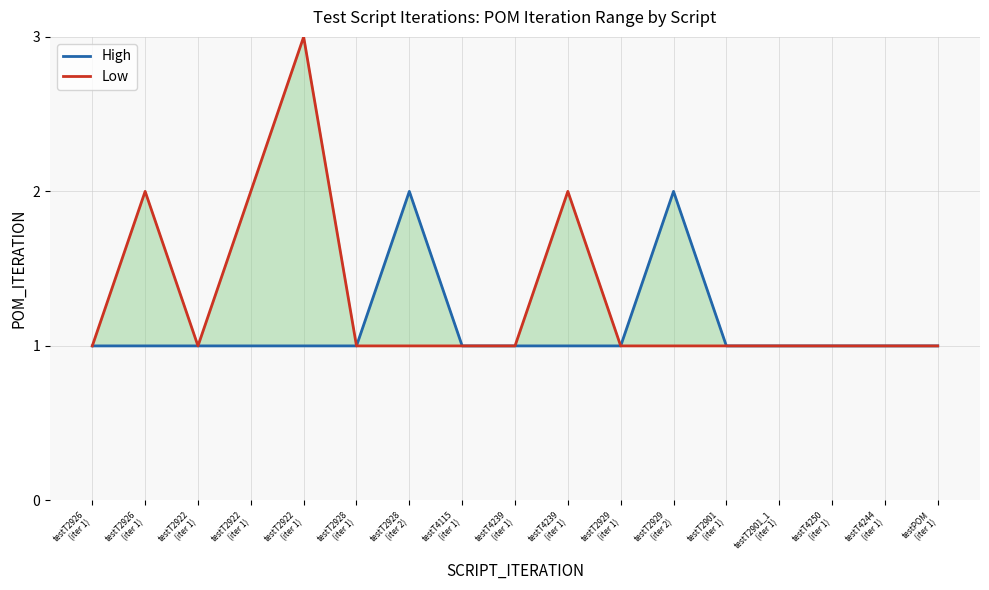

True or false: High and Low cross at least once.

False